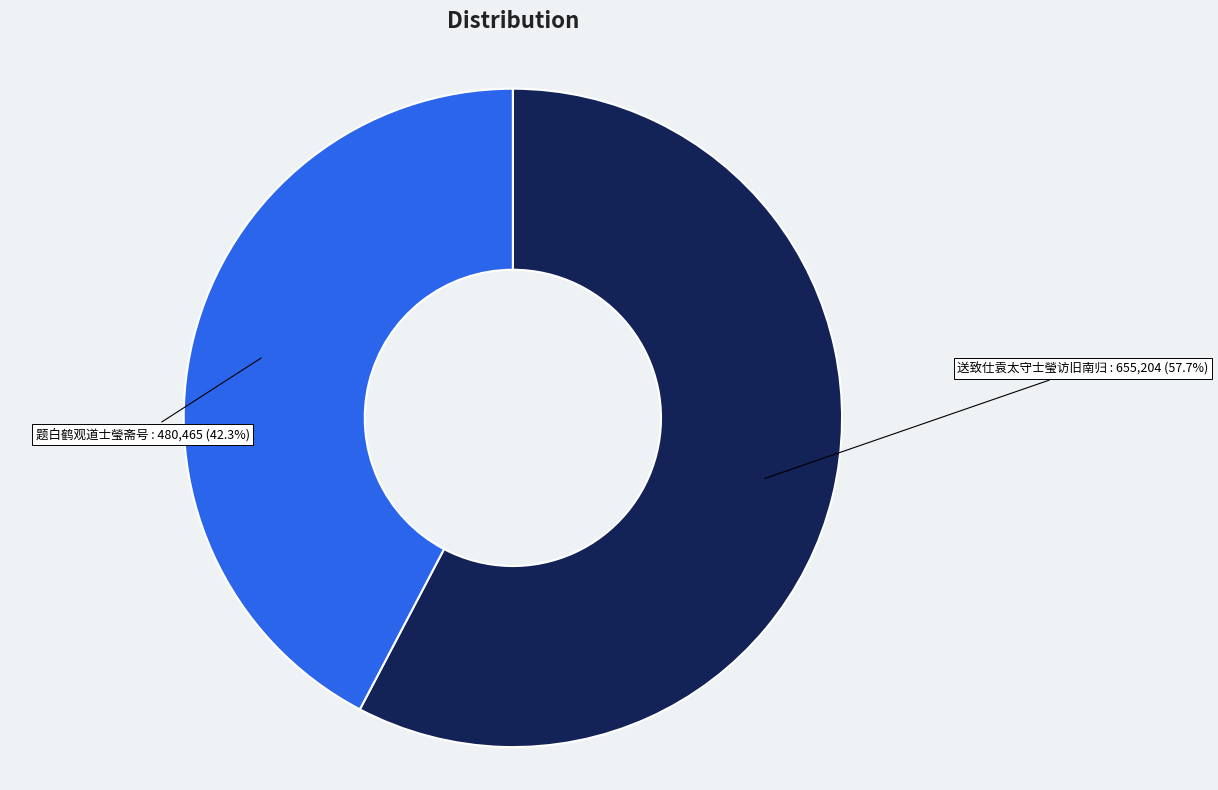

Is it true that 送致仕袁太守士瑩访旧南归 is 58% of the pie?

True